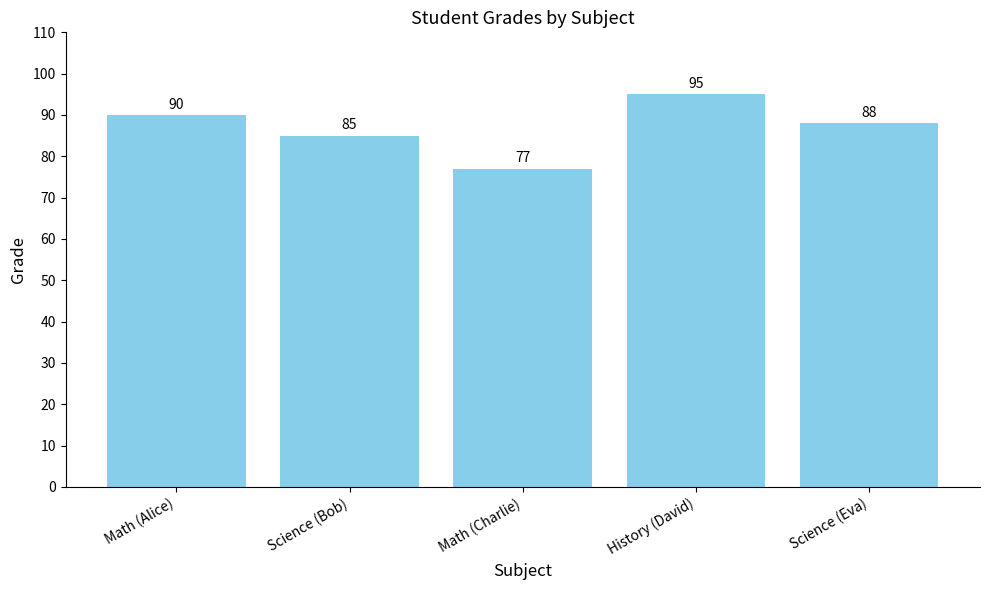

What is the value of the 3rd bar from the left?

77